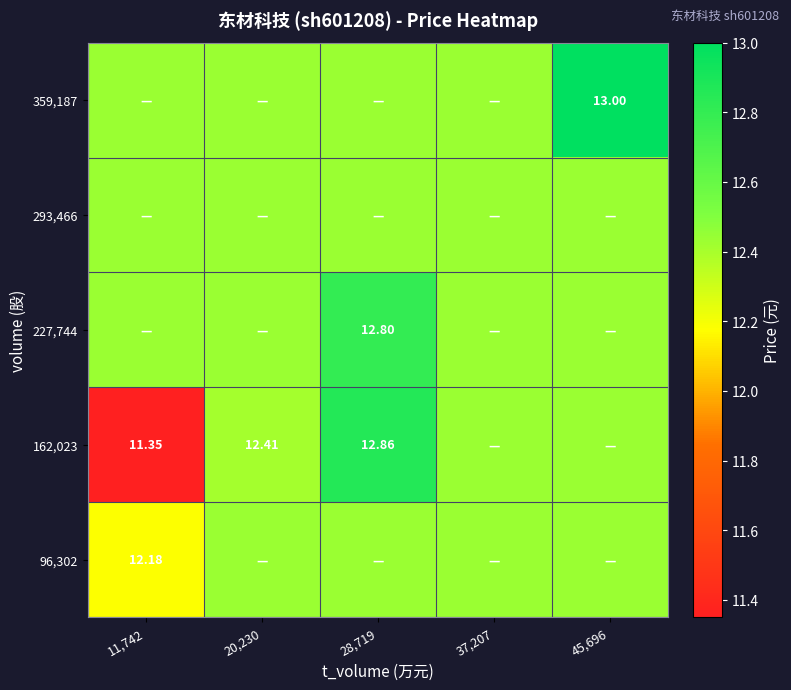

What is the total value across all series at 20,230?

62.1